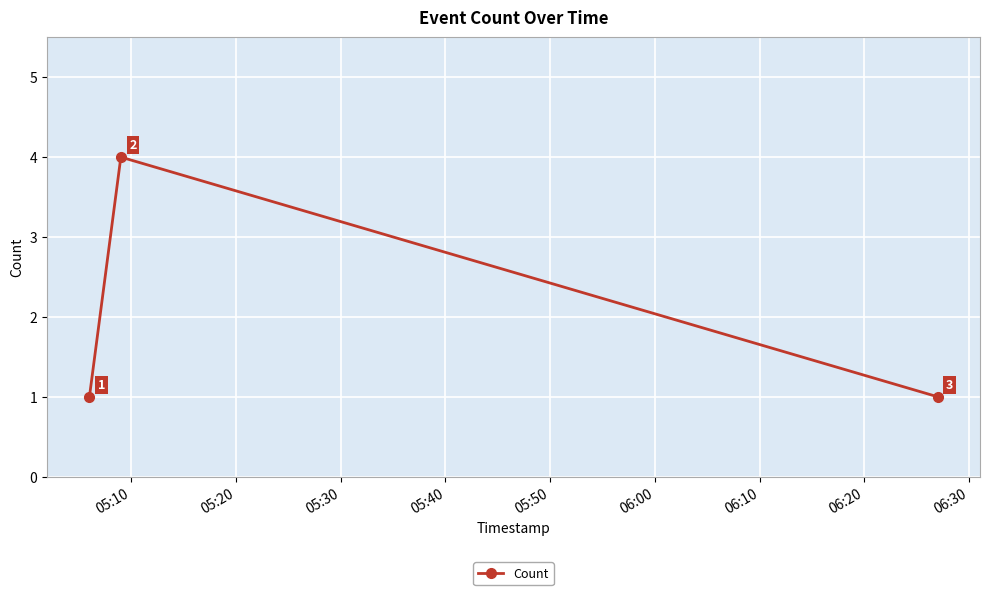

What is the greatest value displayed?

4